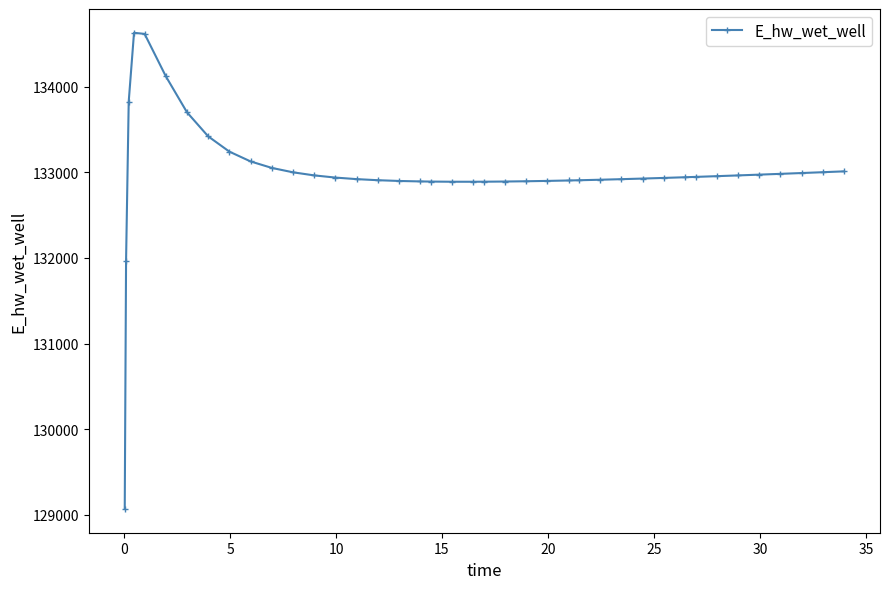

What is the sum of all values?

5319801.1